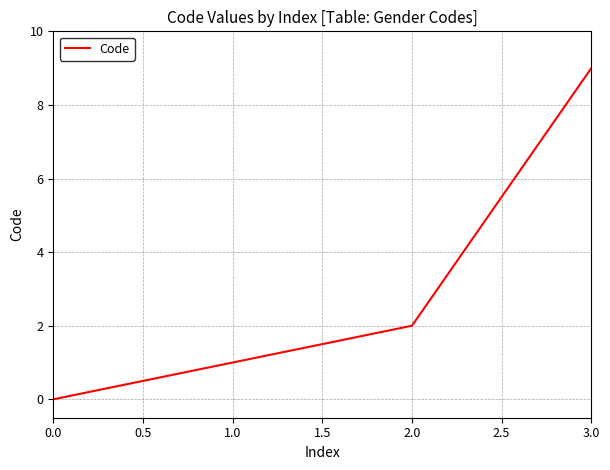

How many lines are shown in the chart?

1